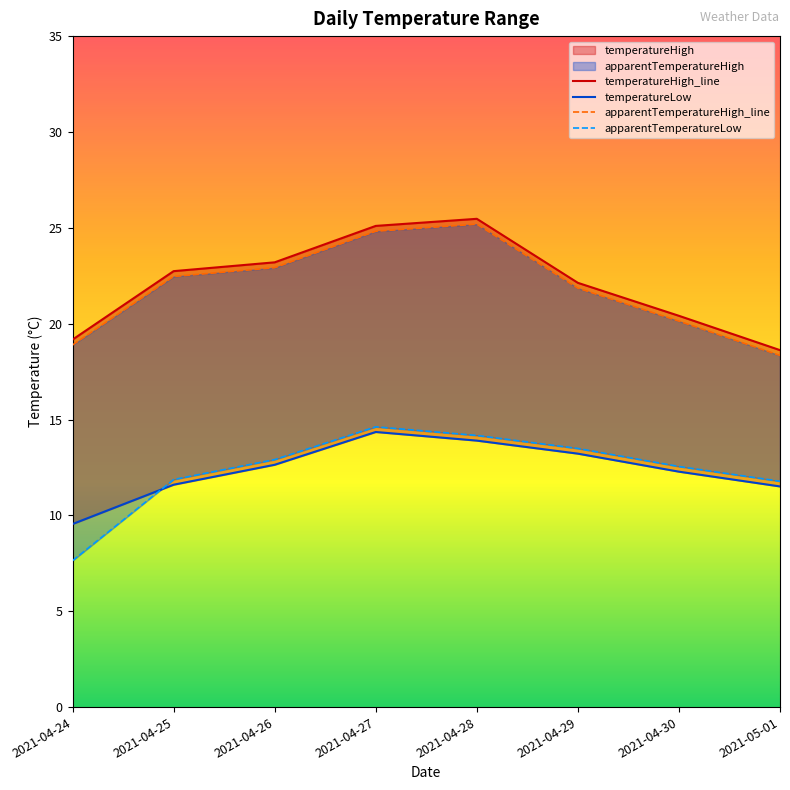

Reading right to left, what are all the values shown in this chart?

temperatureHigh_line: 2021-05-01=18.6	2021-04-30=20.4	2021-04-29=22.1	2021-04-28=25.5	2021-04-27=25.1	2021-04-26=23.2	2021-04-25=22.7	2021-04-24=19.2
temperatureLow: 2021-05-01=11.5	2021-04-30=12.3	2021-04-29=13.2	2021-04-28=13.9	2021-04-27=14.3	2021-04-26=12.6	2021-04-25=11.6	2021-04-24=9.6
apparentTemperatureHigh_line: 2021-05-01=18.3	2021-04-30=20.1	2021-04-29=21.9	2021-04-28=25.2	2021-04-27=24.8	2021-04-26=22.9	2021-04-25=22.5	2021-04-24=18.9
apparentTemperatureLow: 2021-05-01=11.8	2021-04-30=12.6	2021-04-29=13.5	2021-04-28=14.2	2021-04-27=14.6	2021-04-26=12.9	2021-04-25=11.9	2021-04-24=7.6